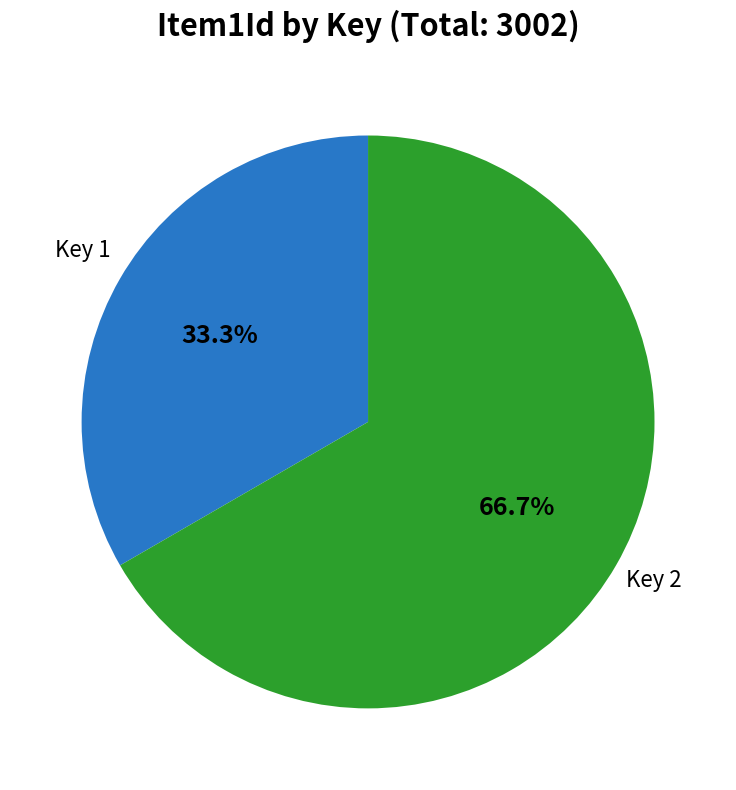

Is there any slice that represents more than half of the pie?

Yes